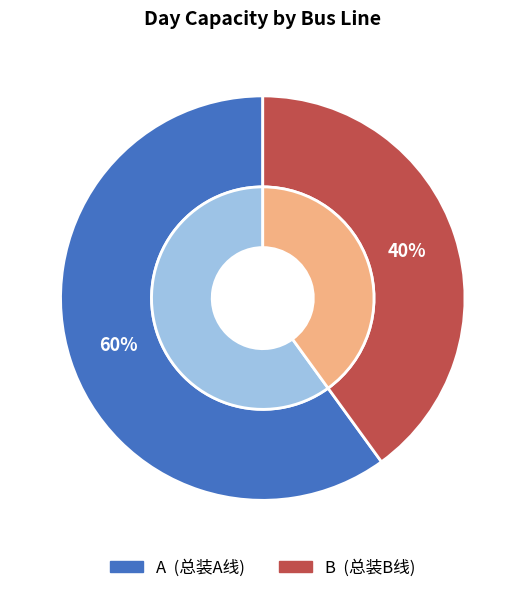

What percentage is the A slice, to the nearest percent?

60%